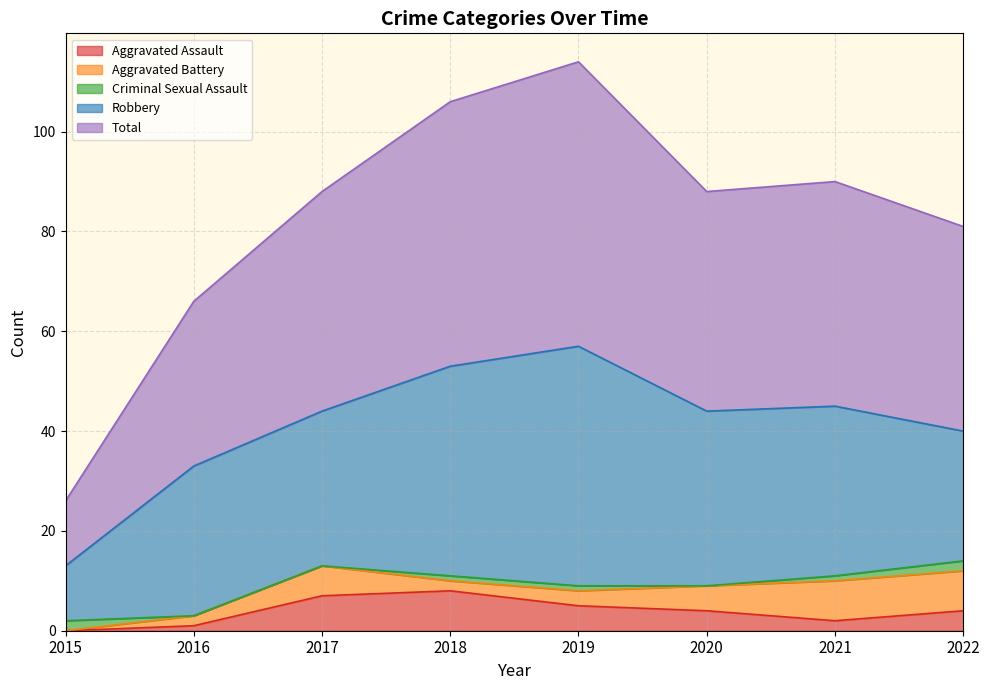

What is the sum of all Criminal Sexual Assault values?

7